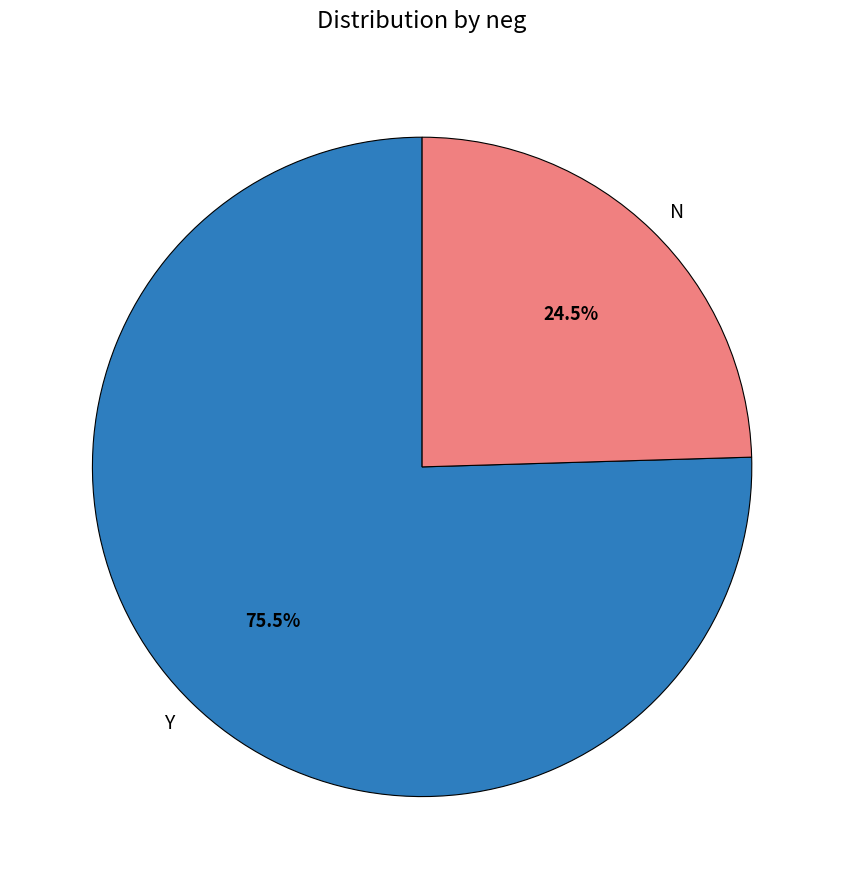

What is the majority slice?

Y